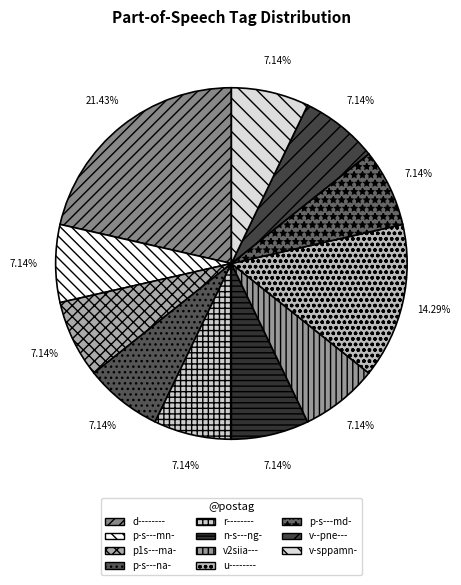

To the nearest percent, what is the average slice percentage?

9%